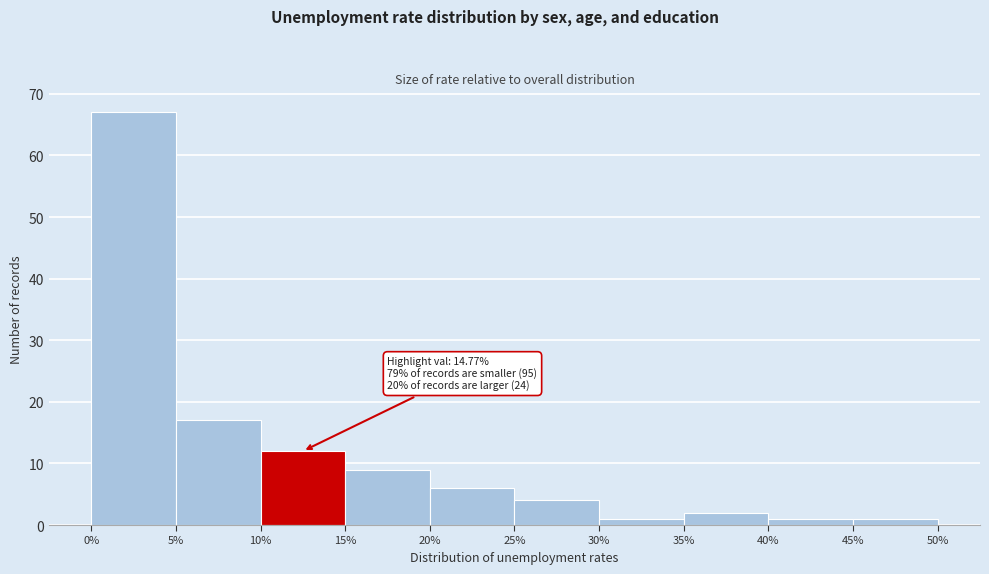

Which range on the x-axis has the tallest bar?

0% to 5%